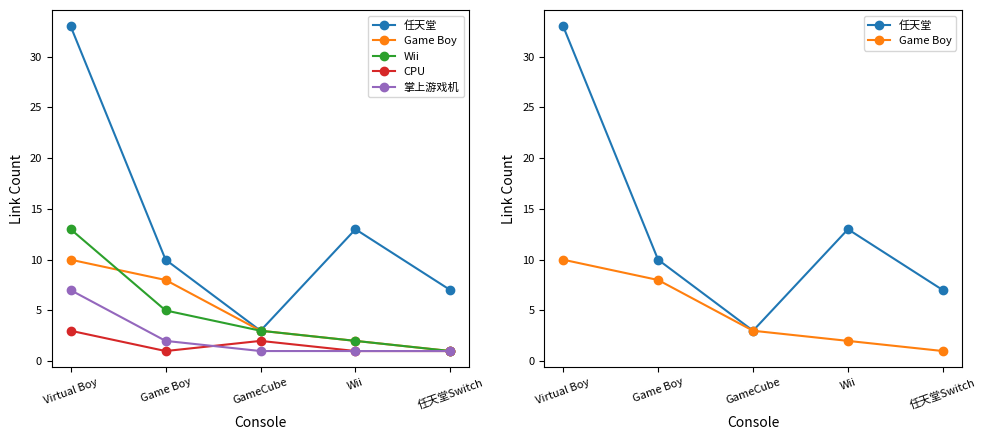

Is the value of Wii at 任天堂Switch greater than the value of 掌上游戏机 at Wii?

No